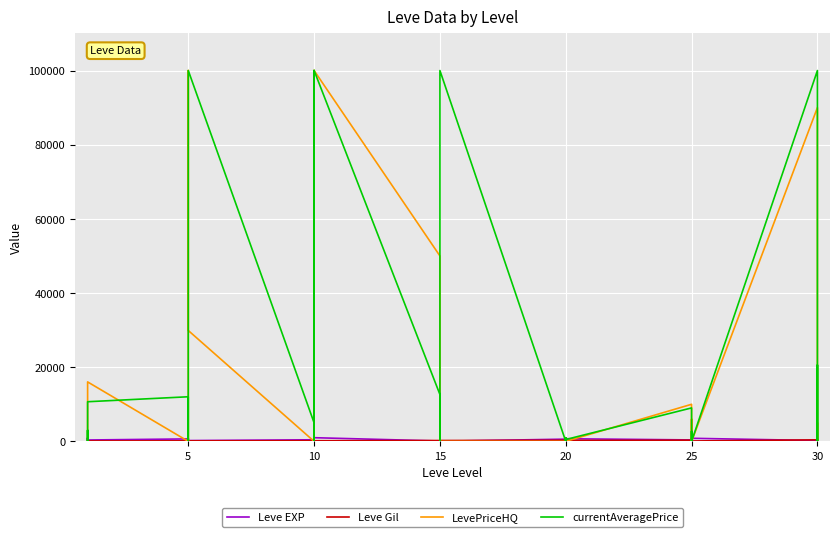

What are all the series names shown in the legend?

Leve EXP, Leve Gil, LevePriceHQ, currentAveragePrice